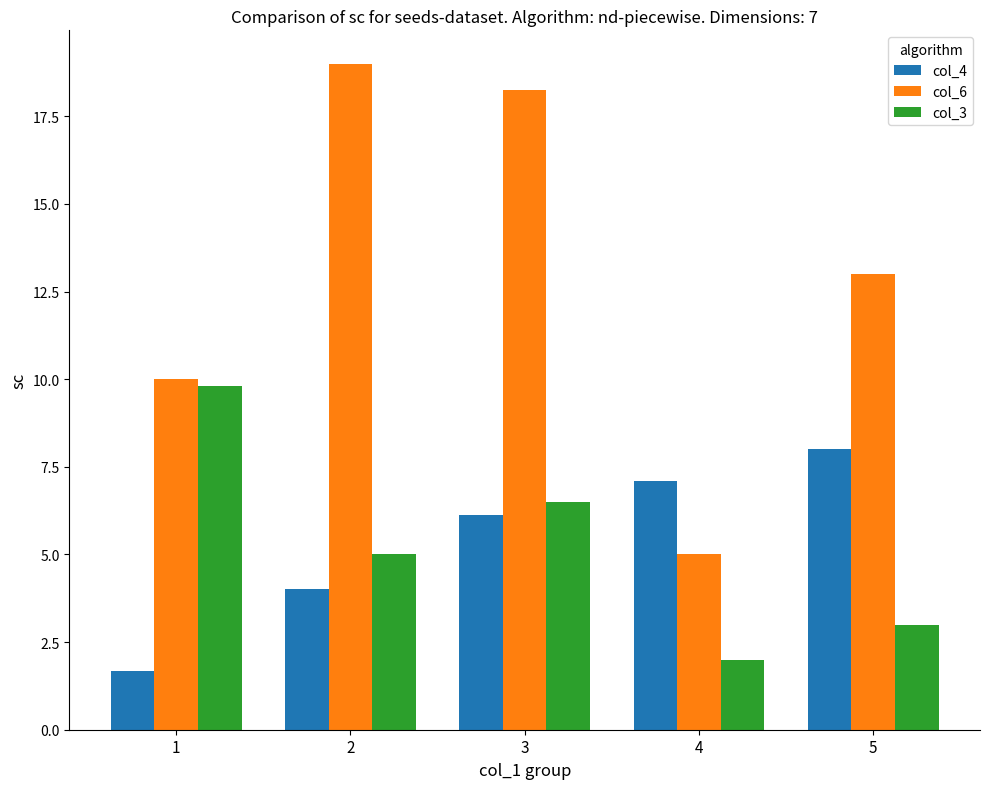

Where does the col_3 series first go above 5?

1